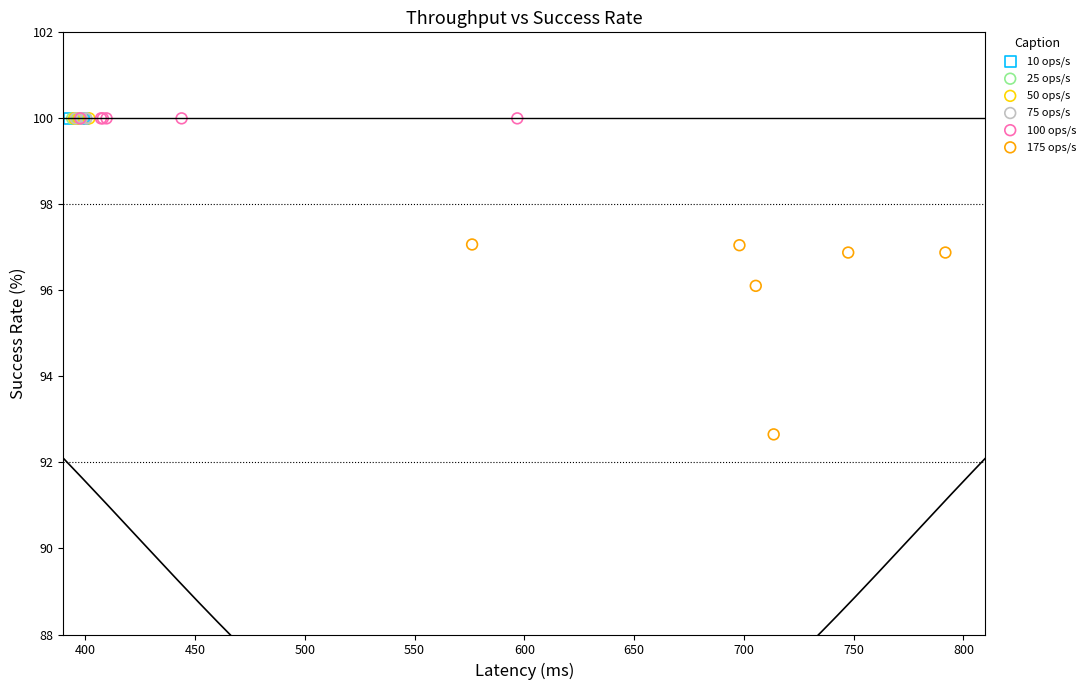

Which series reaches the minimum Y coordinate?

175 ops/s